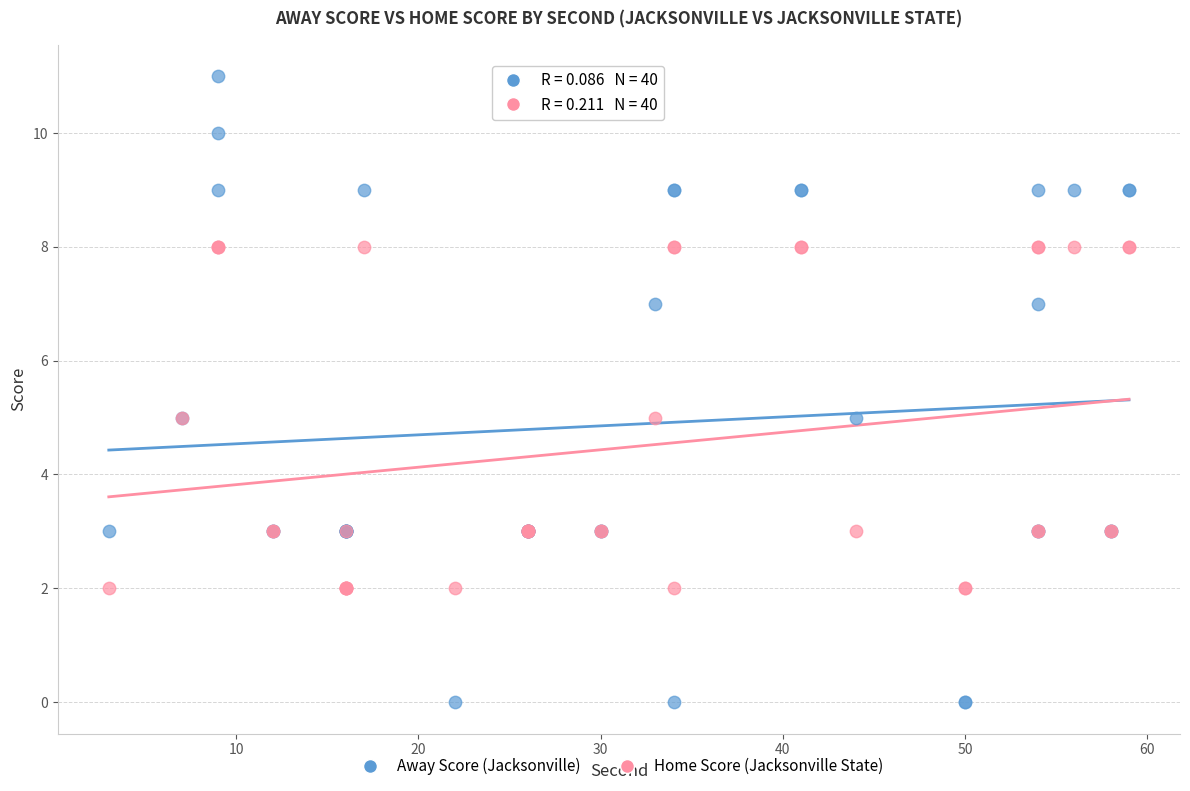

What is the X range (max minus min) for the scatter plot?

56